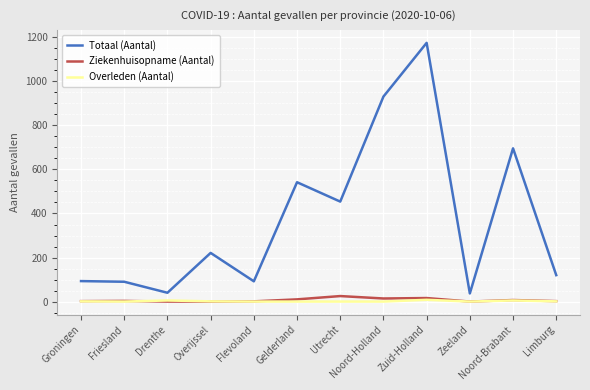

True or false: Overleden (Aantal) and Totaal (Aantal) cross at least once.

False